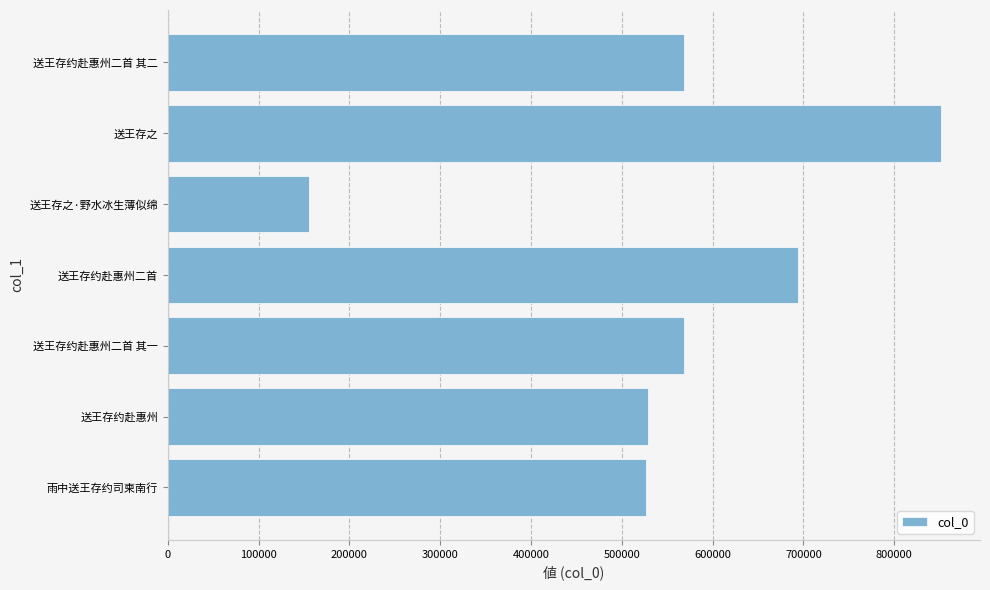

The value at 送王存之 is 851917. True or false?

True